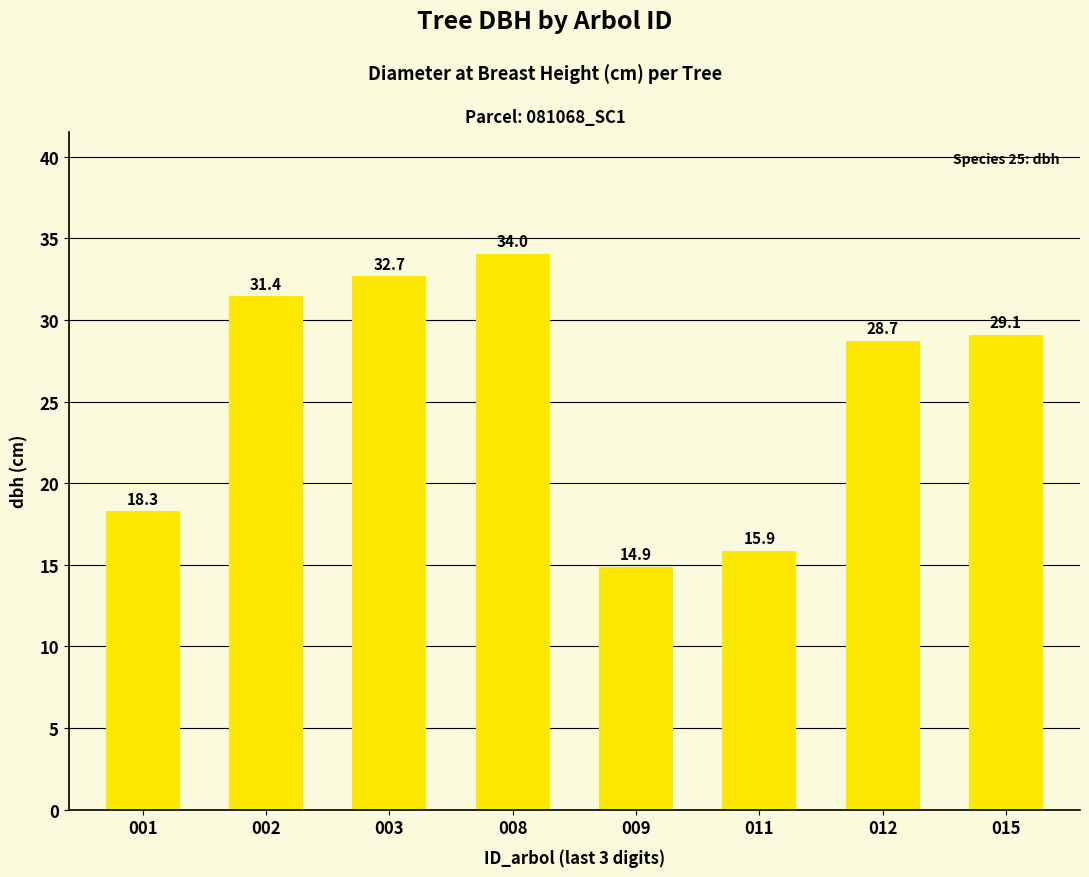

What value does the data have at 001?

18.3